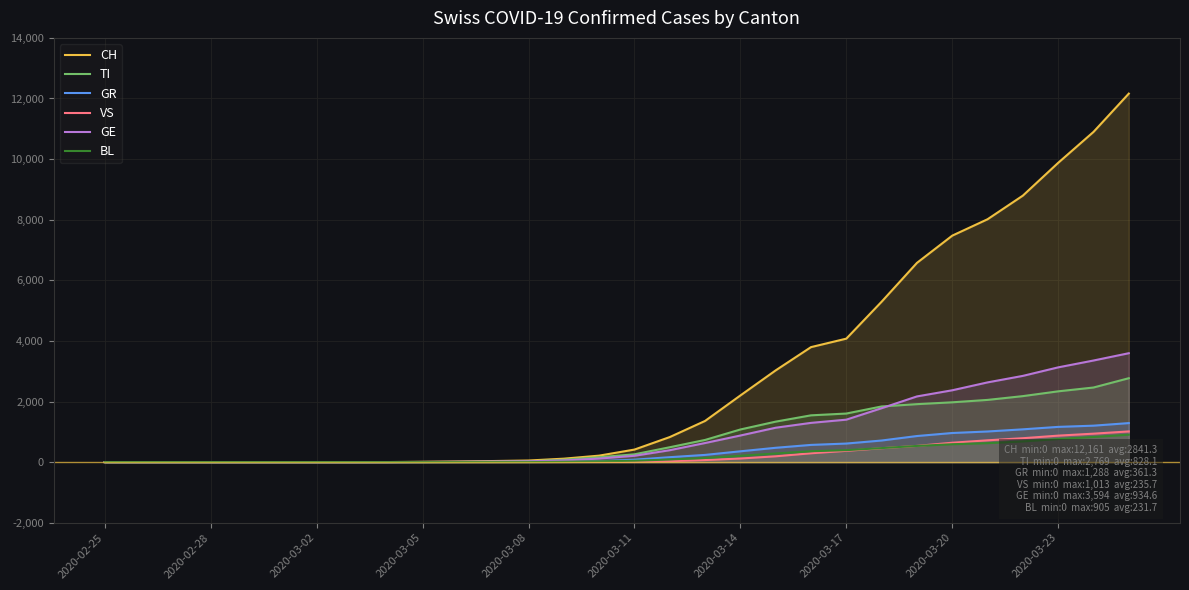

Which series has the widest spread of values?

CH